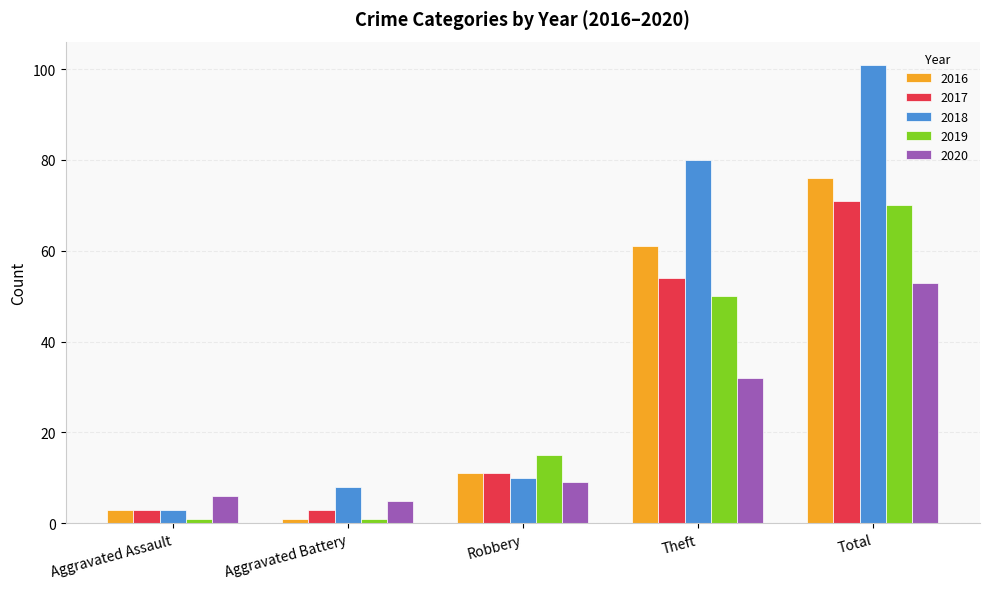

What is the difference between the second highest and second lowest values in the 2017 series?

51